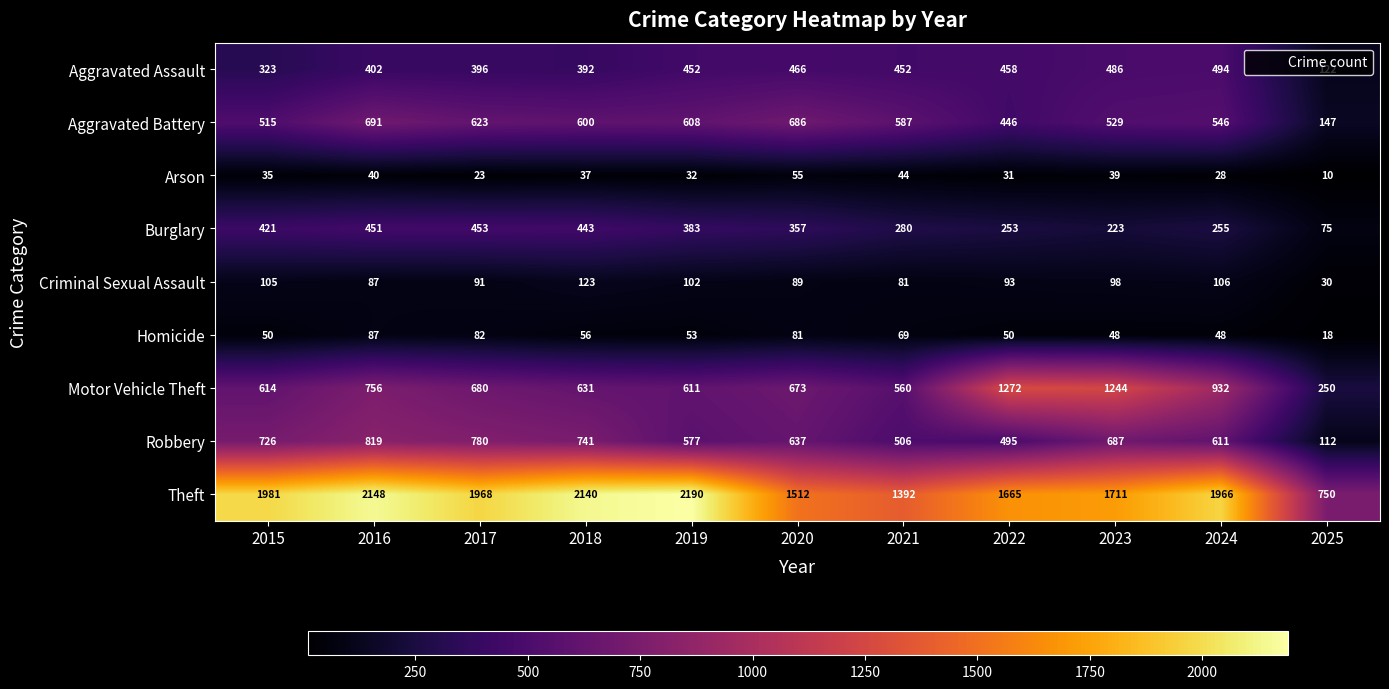

The value of Aggravated Battery at 2024 is 346. True or false?

False